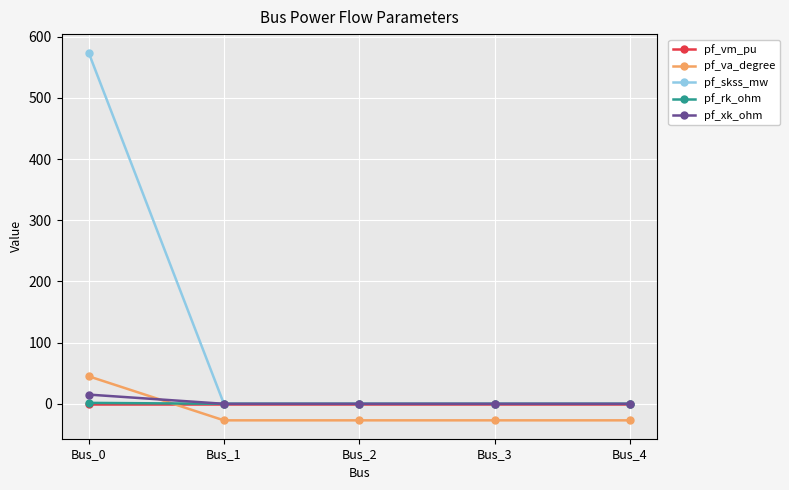

At how many categories does at least one series exceed 21?

1